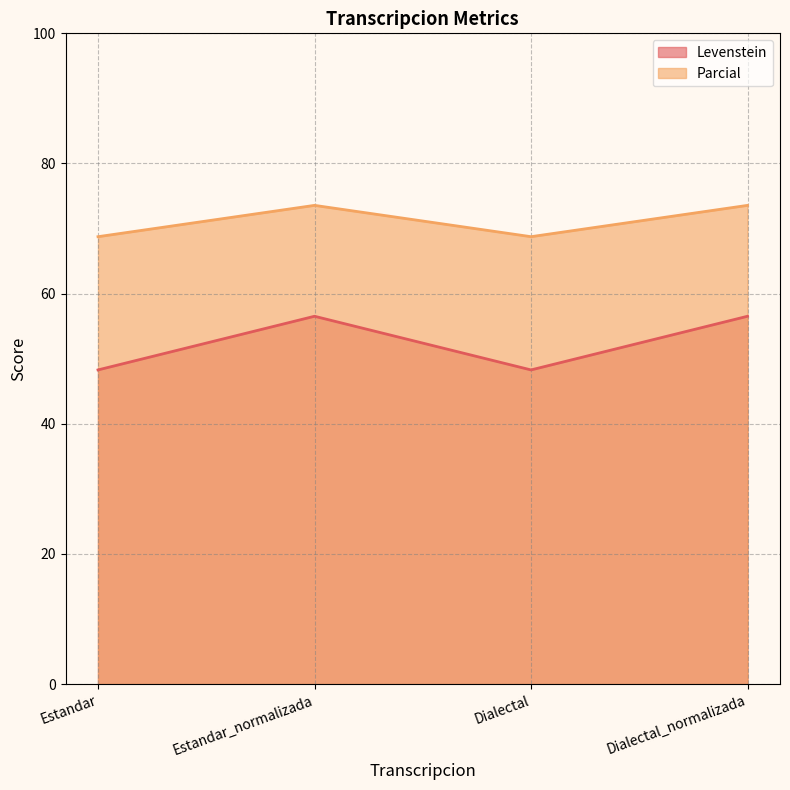

At which category does Parcial reach its first local peak?

Estandar_normalizada